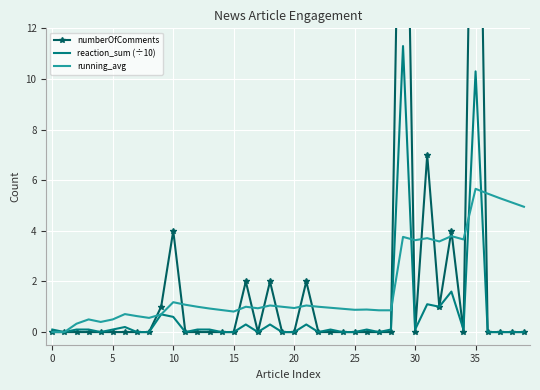

At how many categories does at least one series exceed 11?

2